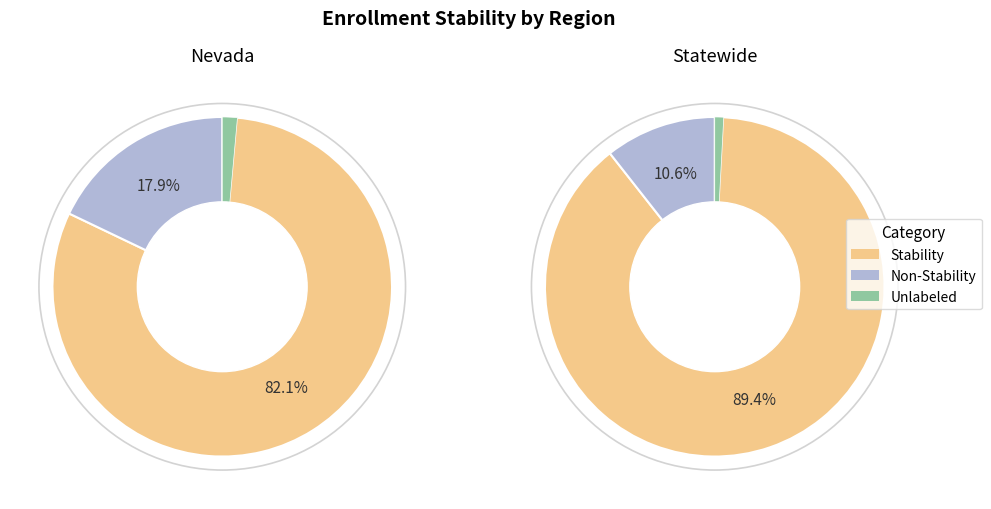

Is it true that Statewide is 99% of the pie?

False